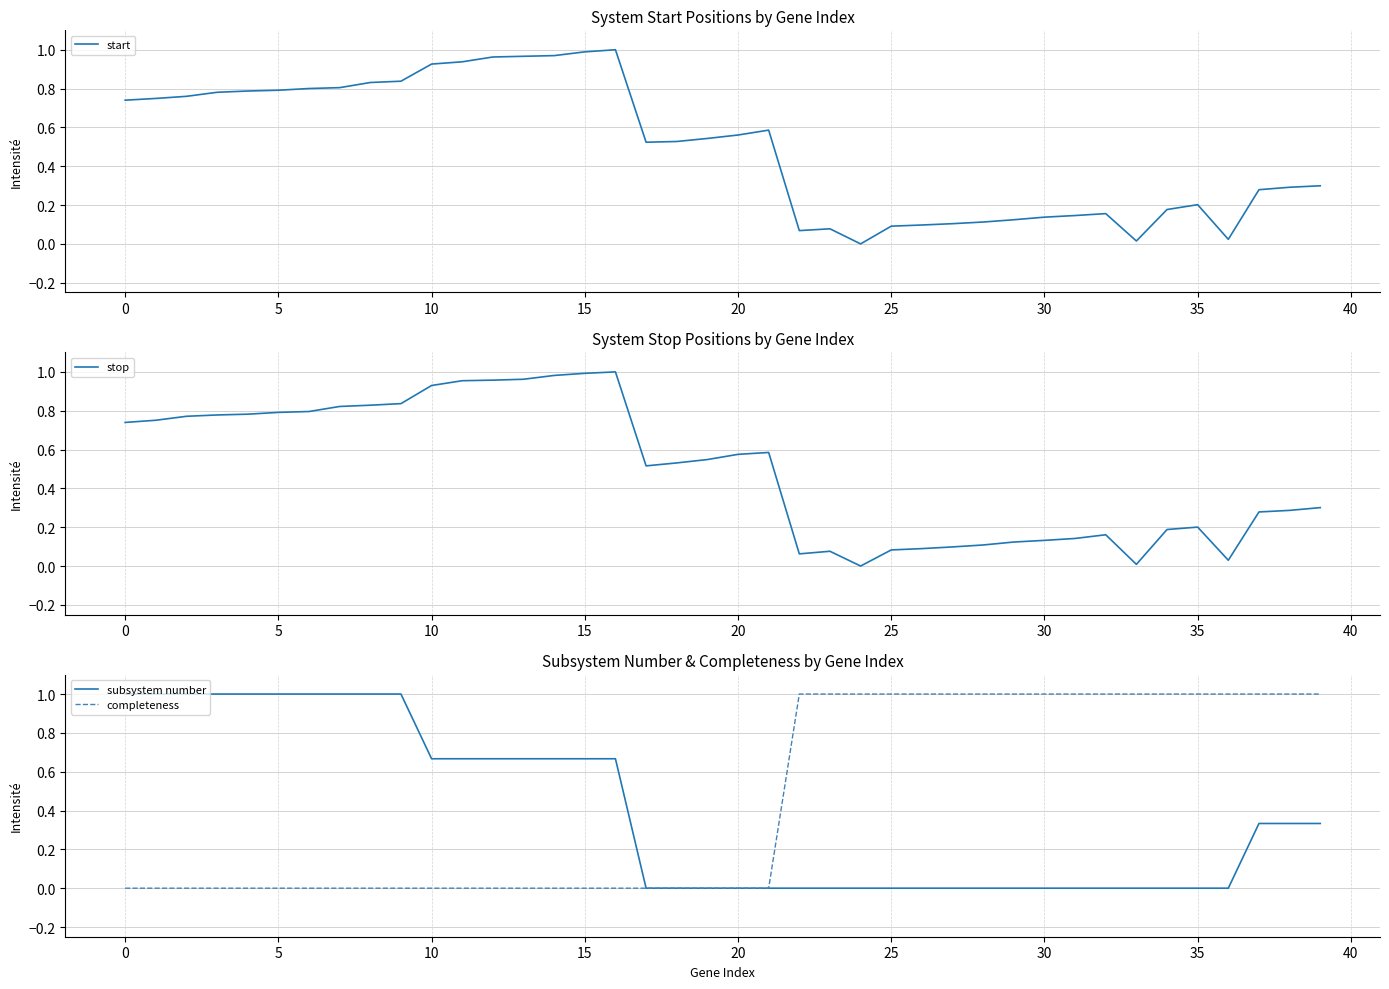

What is the average value of the stop series?

0.5